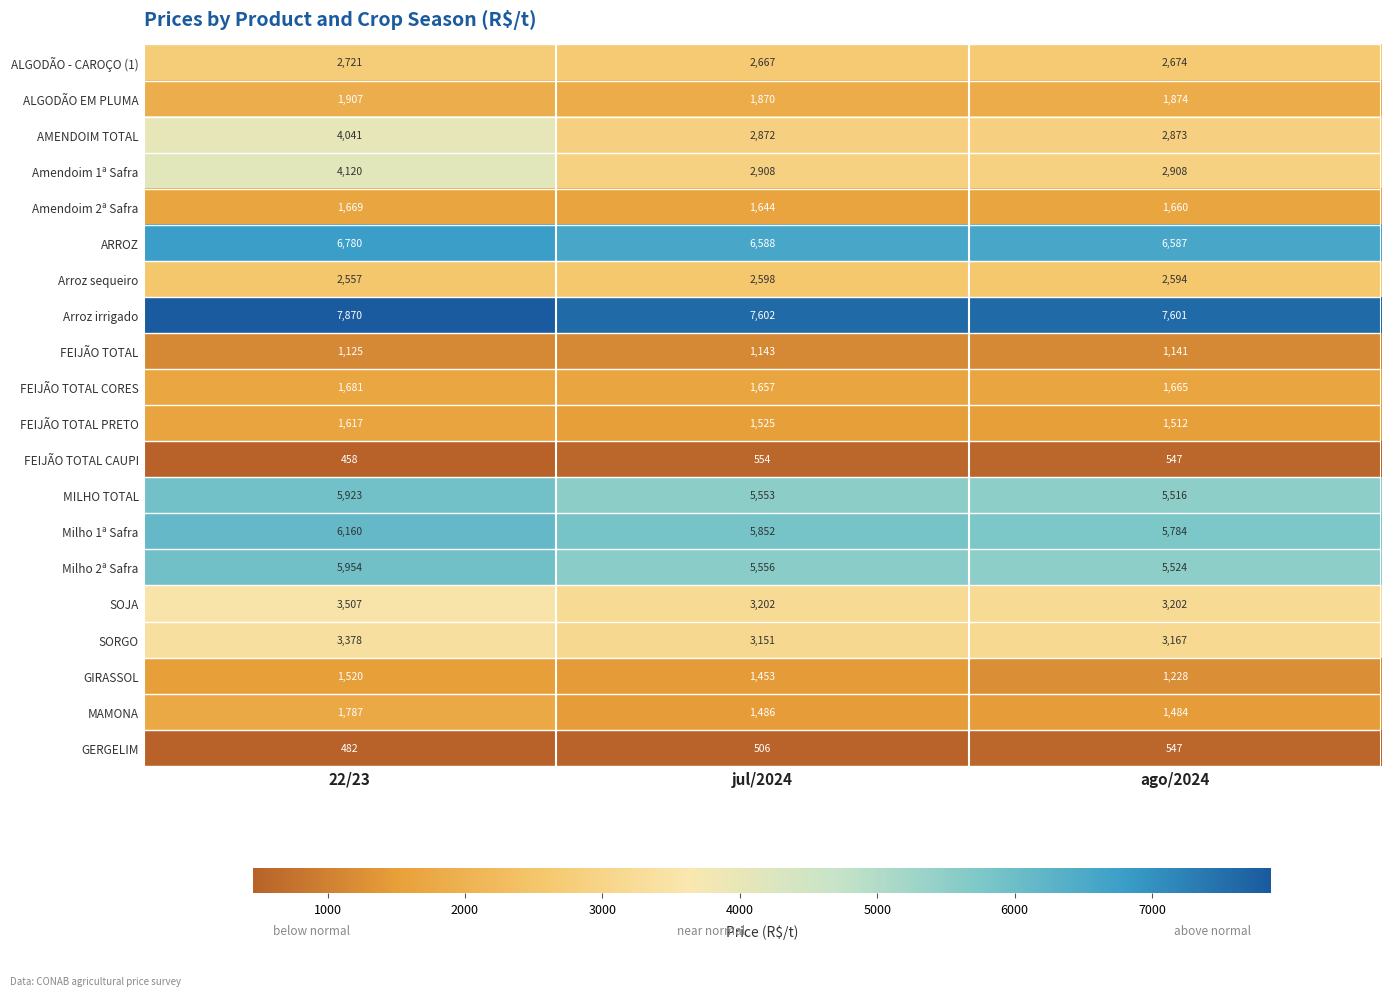

Is it true that GERGELIM equals 482 at 22/23?

True